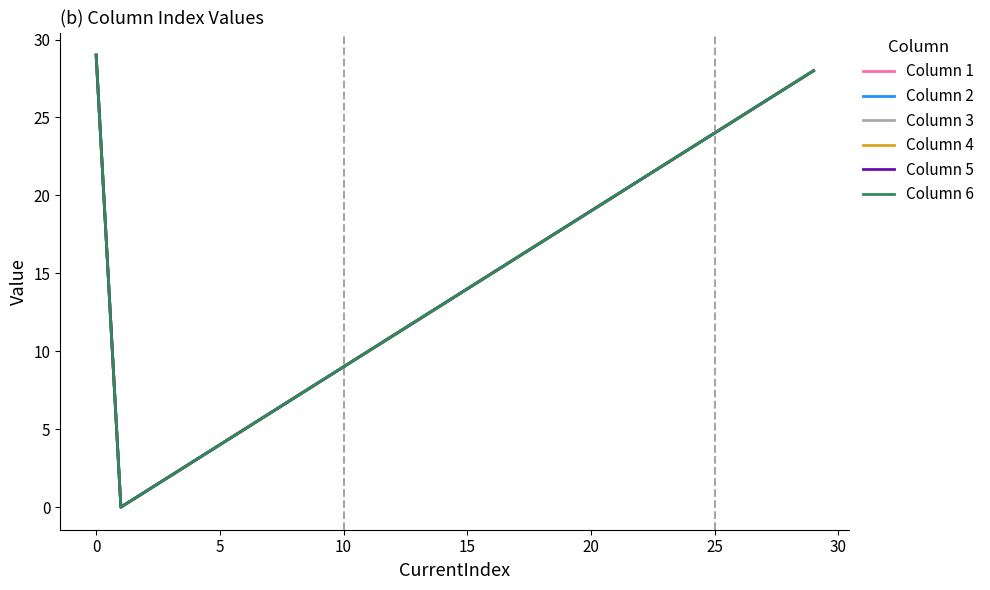

Is this an area chart (filled region under the line)?

No